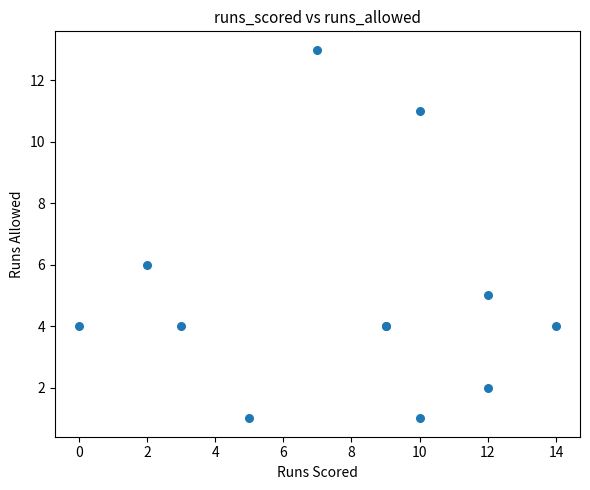

What Y value in the scatter plot is closest to 7?

6